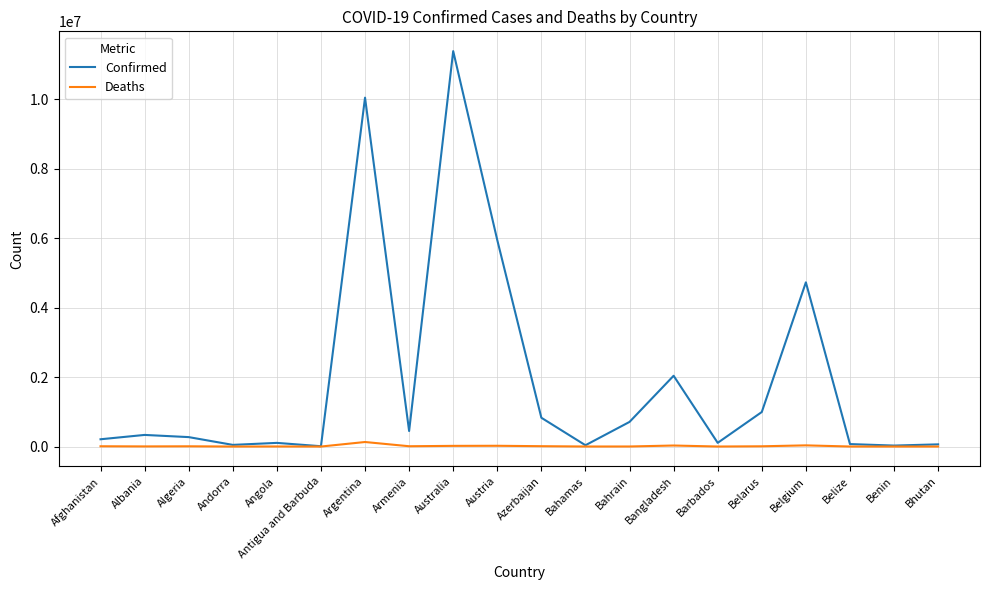

Is it true that Confirmed equals 4727795 at Belgium?

True